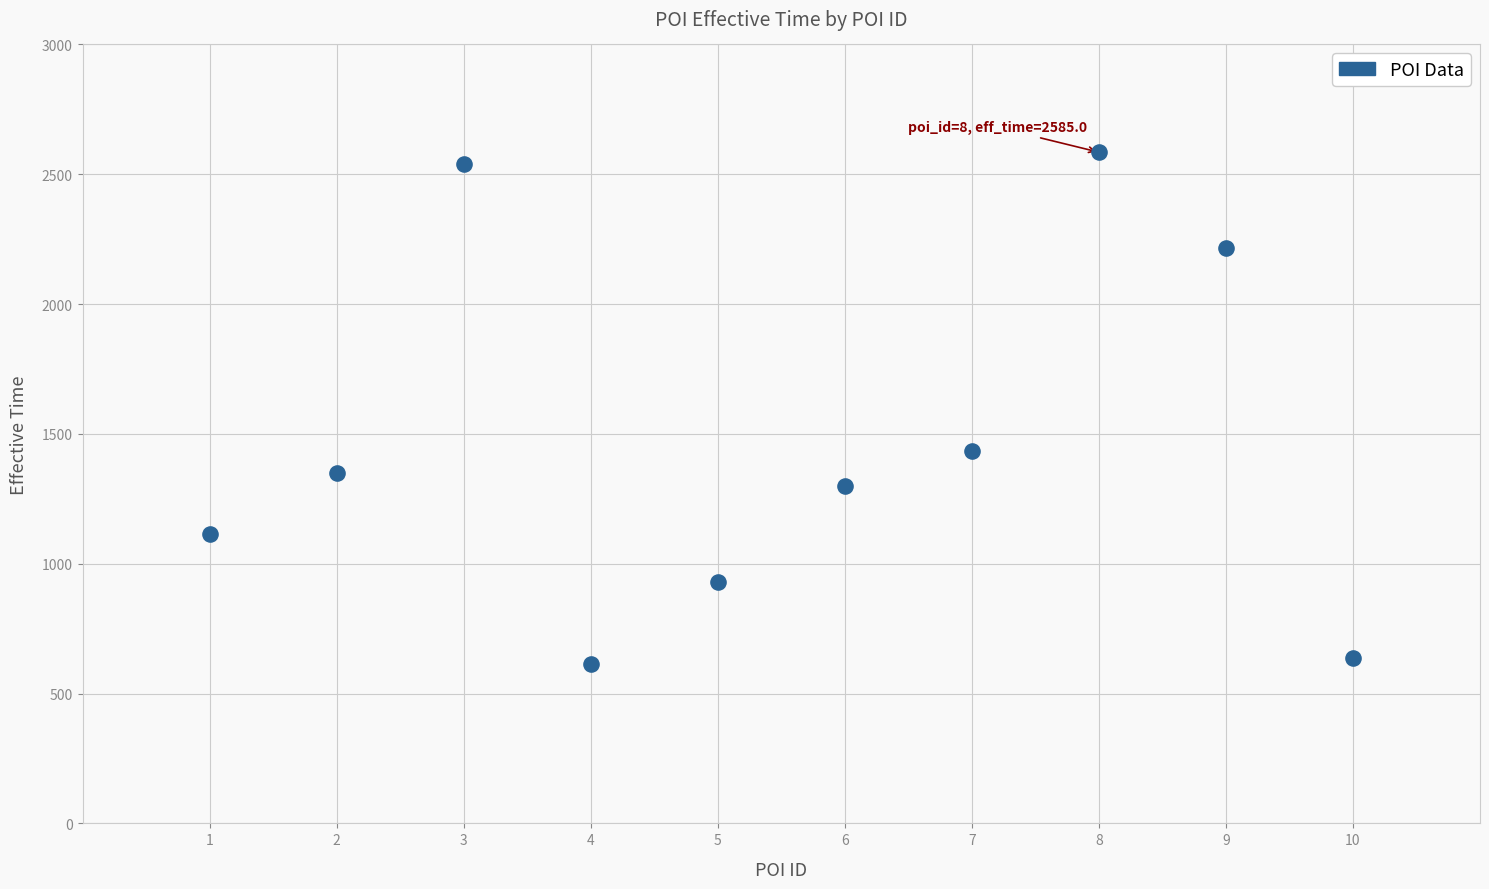

What is the range of X values (max minus min)?

9